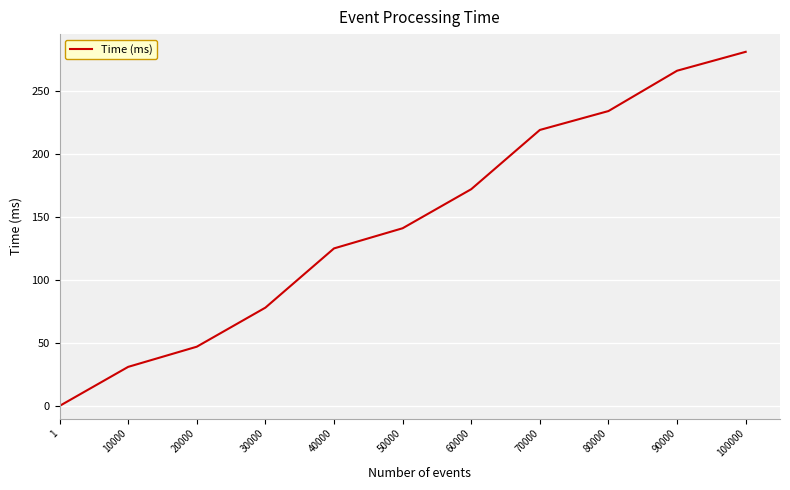

List the labels in order of value, smallest first.

1, 10000, 20000, 30000, 40000, 50000, 60000, 70000, 80000, 90000, 100000